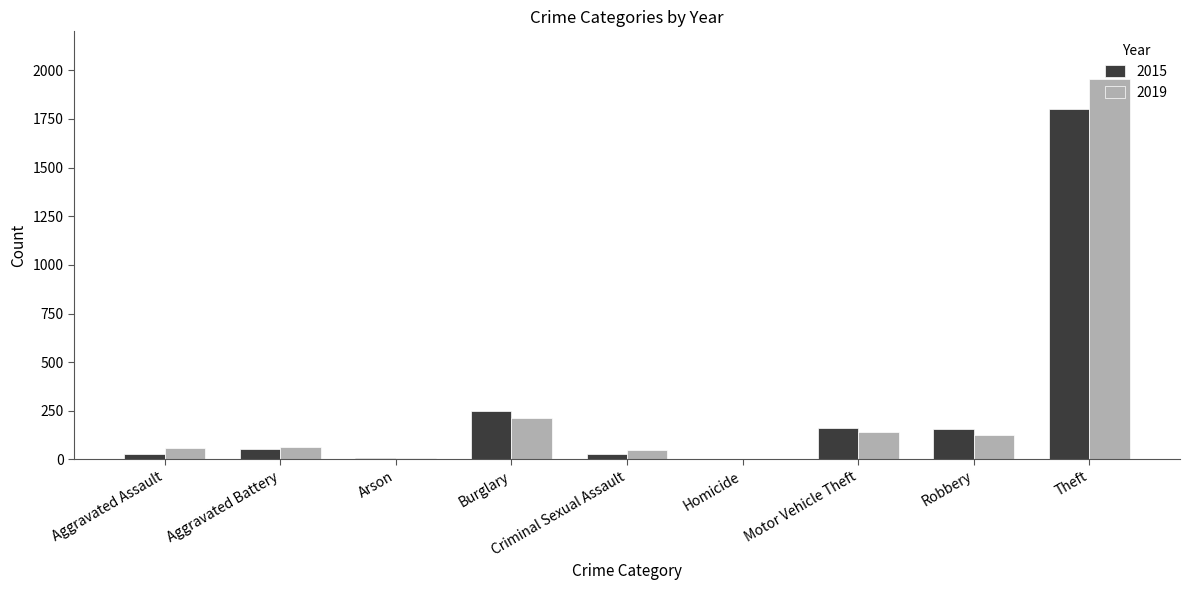

Where is 2015 nearest to the value 900?

Burglary